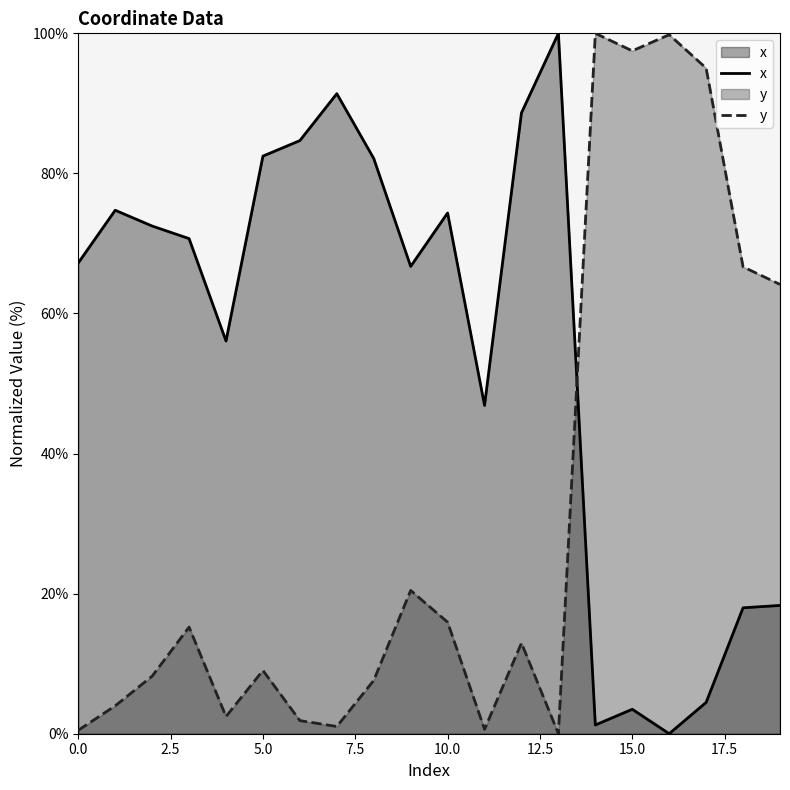

At which category is the sum across all series the highest?

12